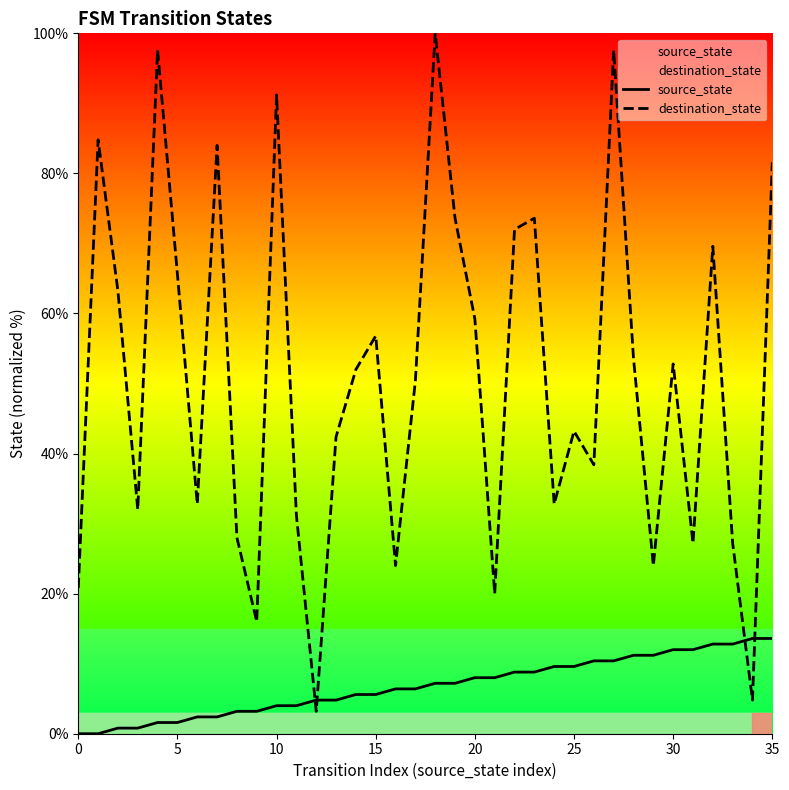

Which series has the largest total across all categories?

destination_state